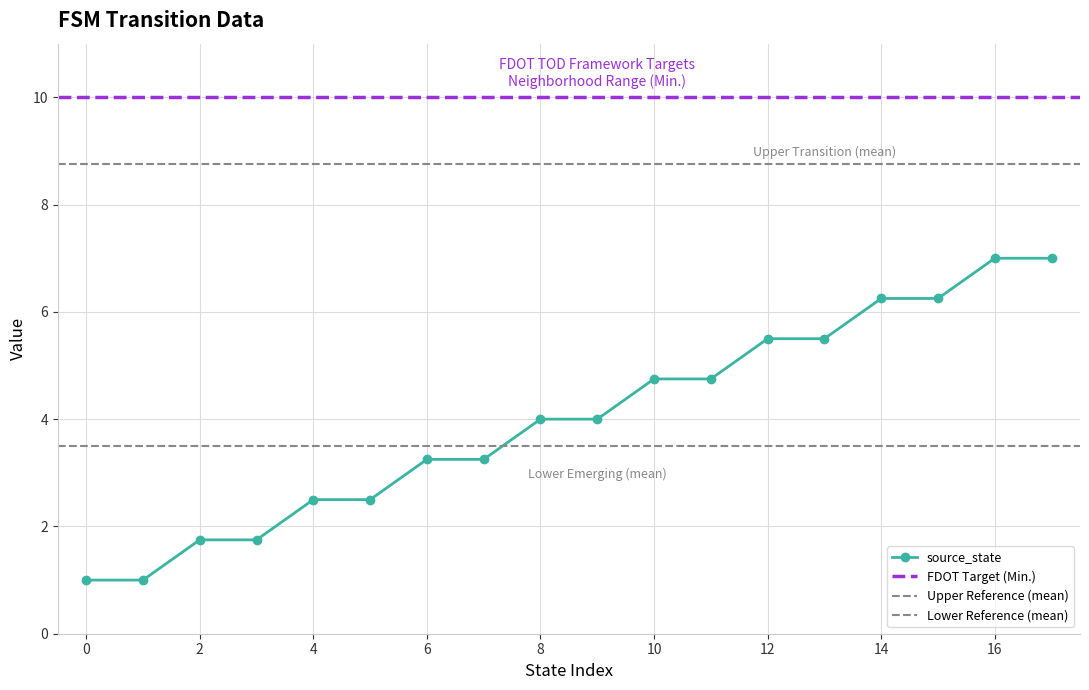

True or false: there are more than 0 points higher than both neighbors.

False